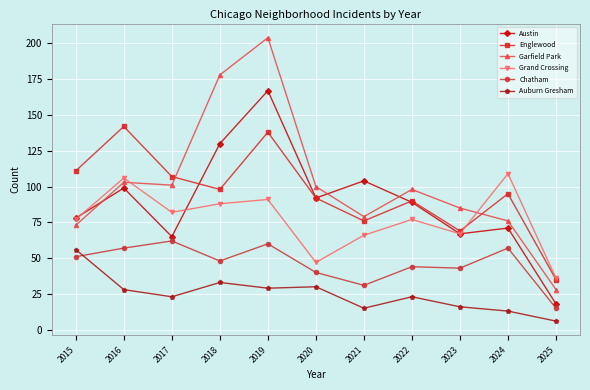

Which category has the lowest value across all series?

2025